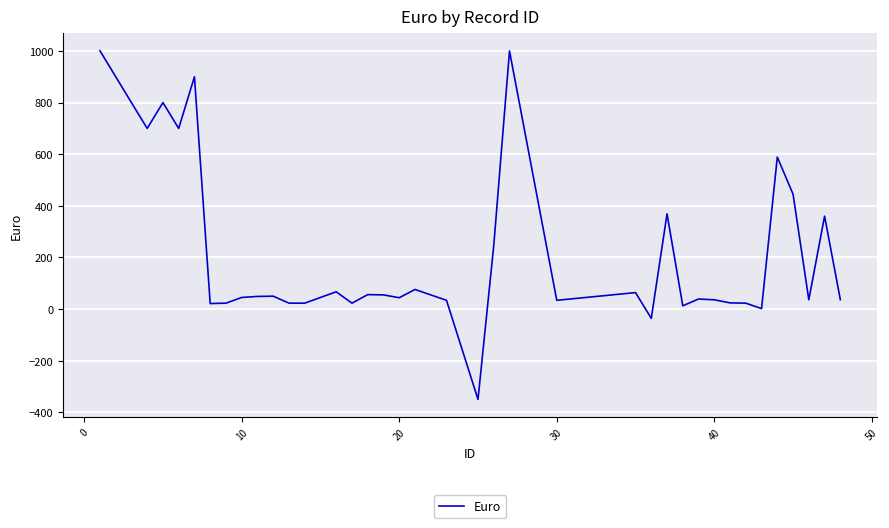

What is the greatest value displayed?

1001.0